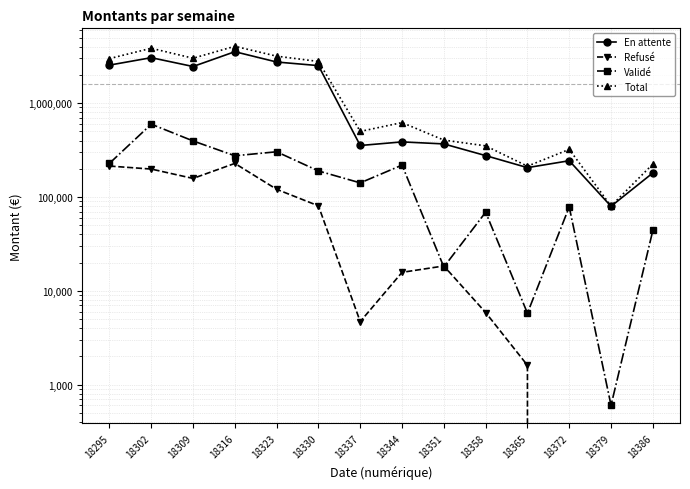

What is the highest value of the Validé series?

597516.0